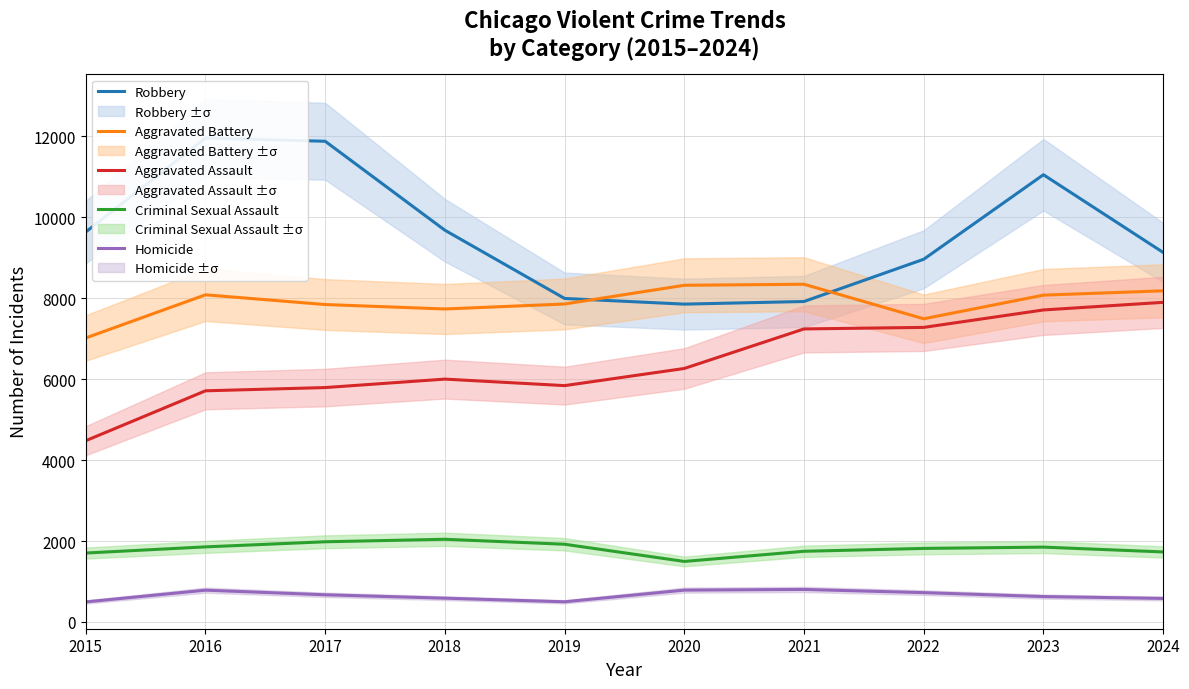

What value does the Homicide series have at 2017, to the nearest 5?

670